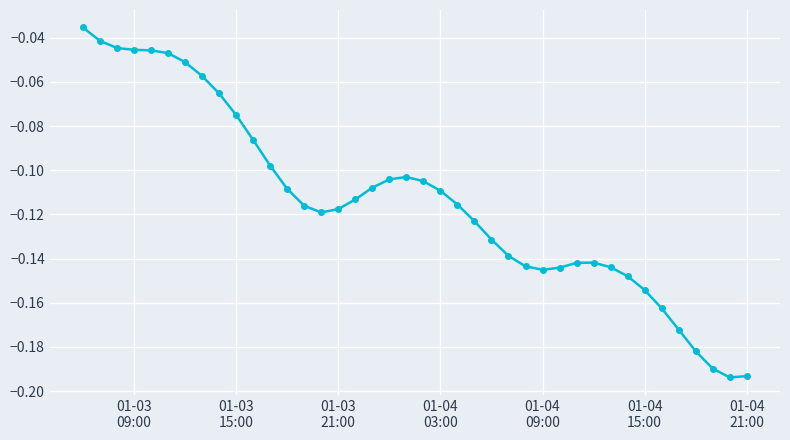

True or false: there are more than 1 points higher than both neighbors.

True